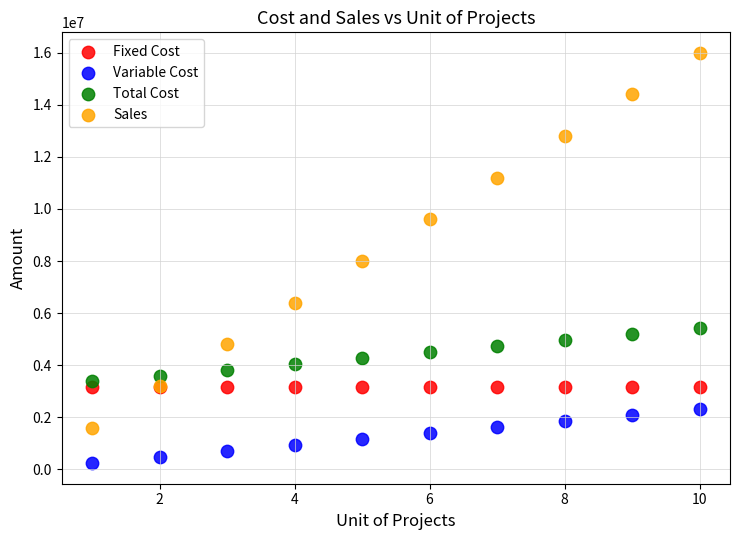

Which series contains the lowest Y value?

Variable Cost